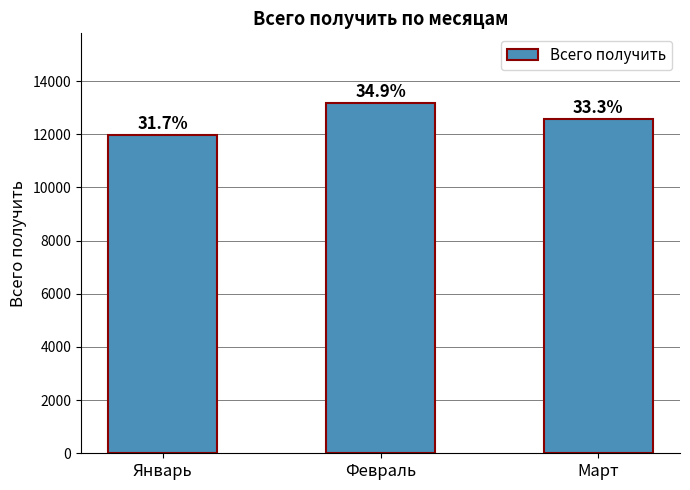

Does the chart contain any negative values?

No